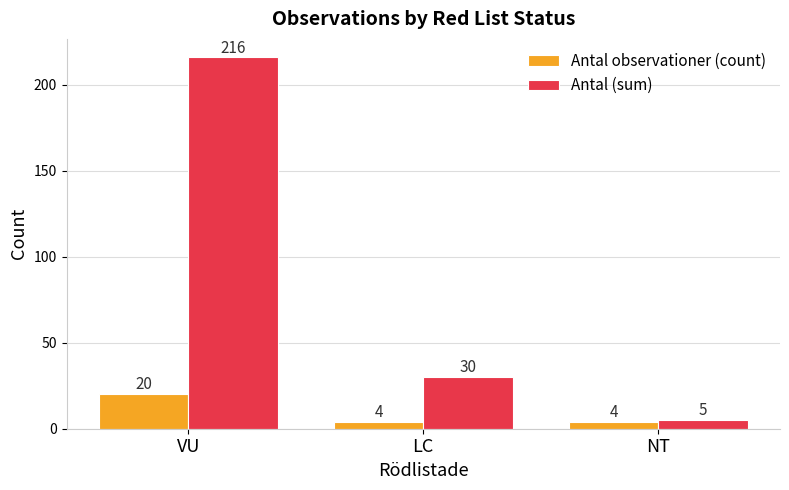

At which label does Antal (sum) first exceed 30?

VU